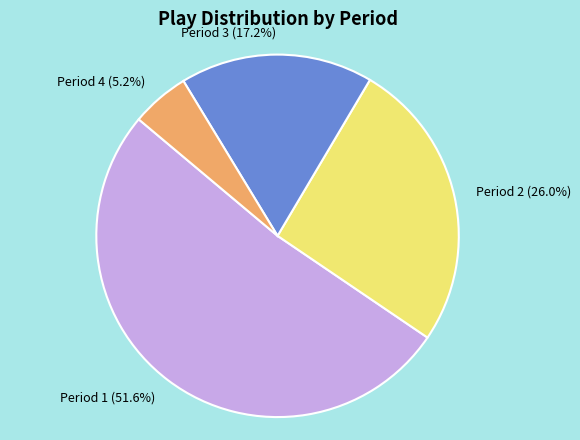

Which category accounts for the majority?

Period 1